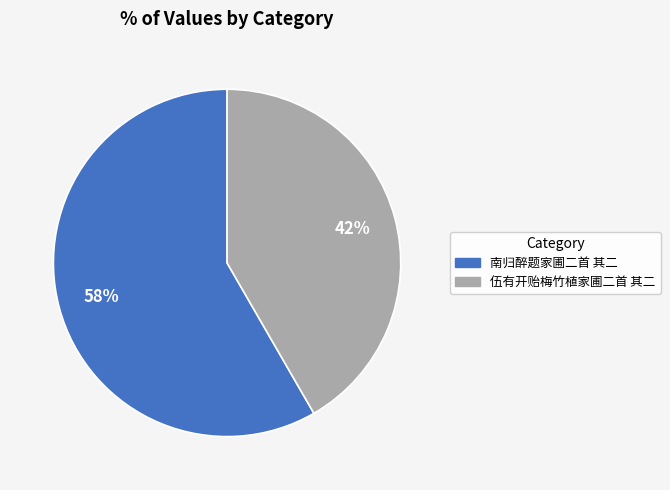

Do 南归醉题家圃二首 其二 and 伍有开贻梅竹植家圃二首 其二 together represent more than half of the pie?

Yes